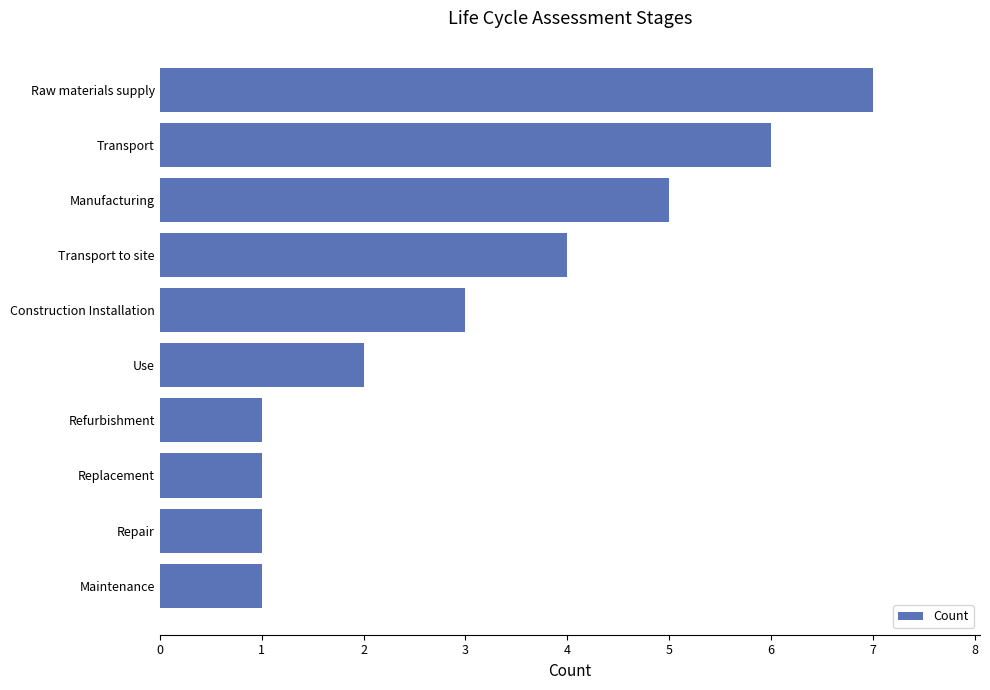

How many values are below 3?

5